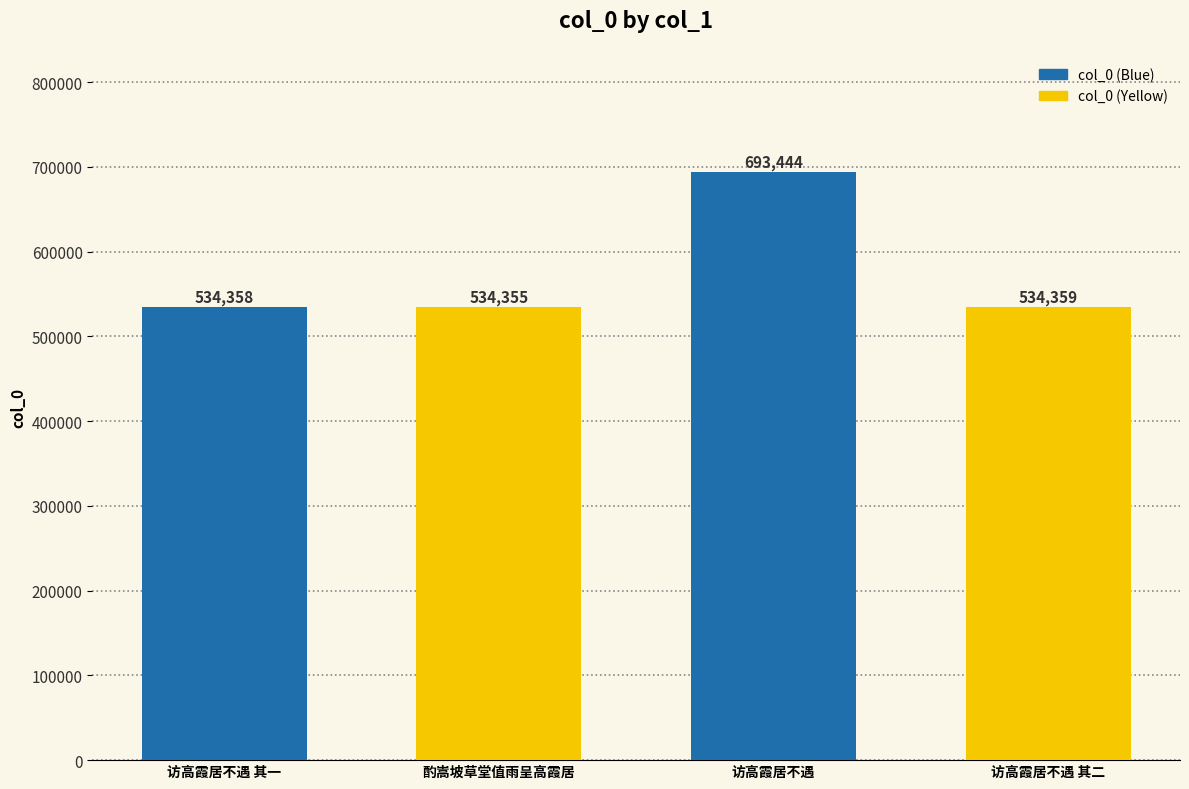

Rank the categories by value from lowest to highest.

酌嵩坡草堂值雨呈高霞居, 访高霞居不遇 其一, 访高霞居不遇 其二, 访高霞居不遇